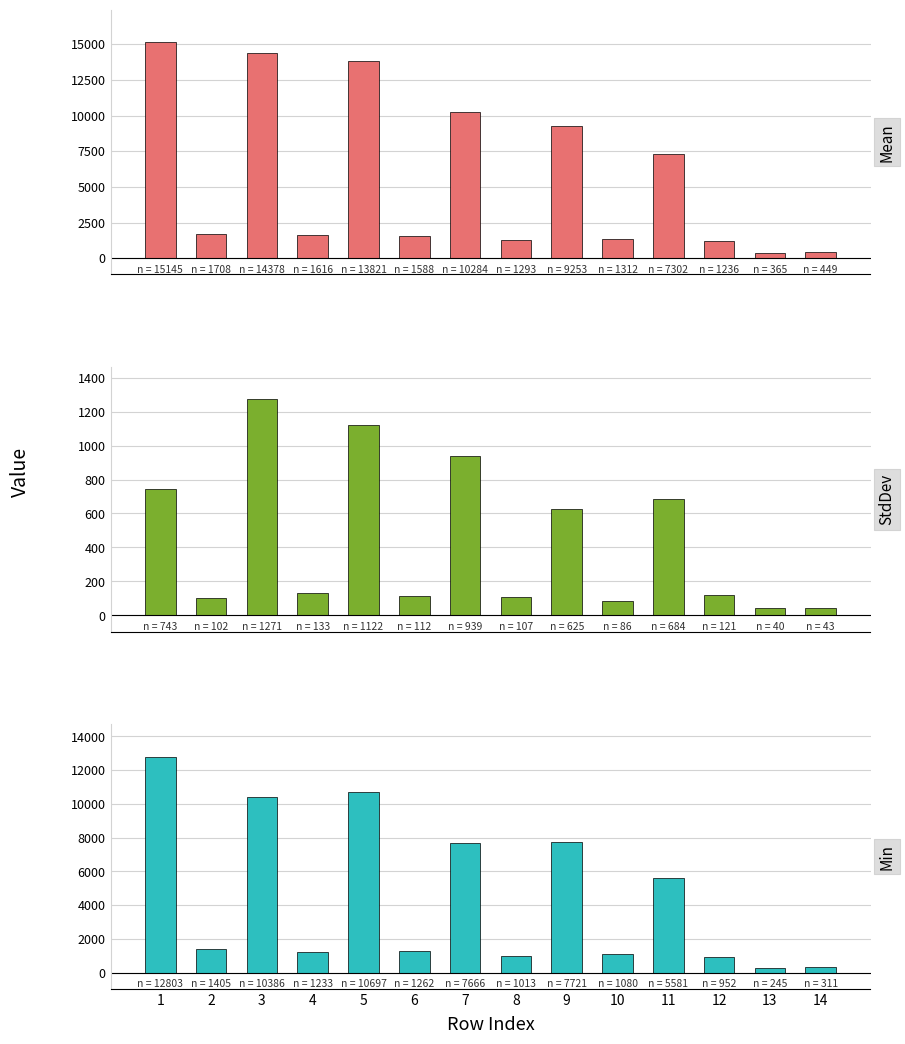

What is the spread (max minus min) of values at 8?

1185.1